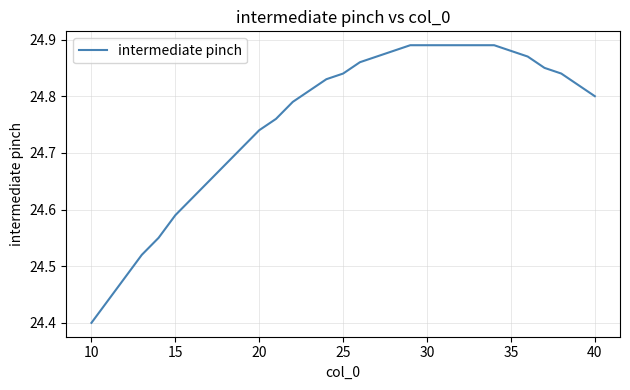

What is the difference between the maximum and minimum values?

0.5